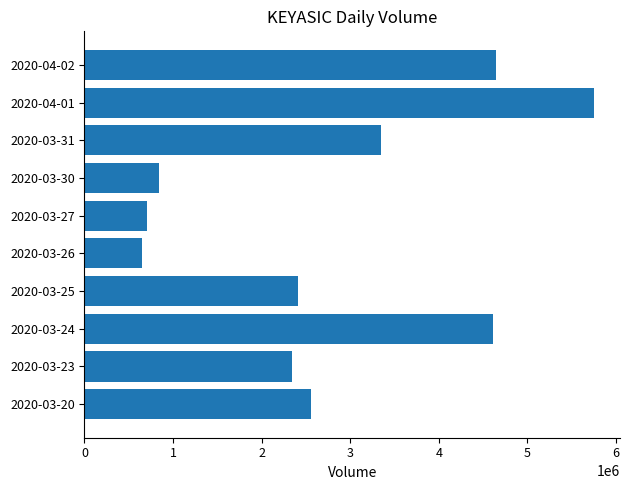

What value does the data have at 2020-03-31?

3351100